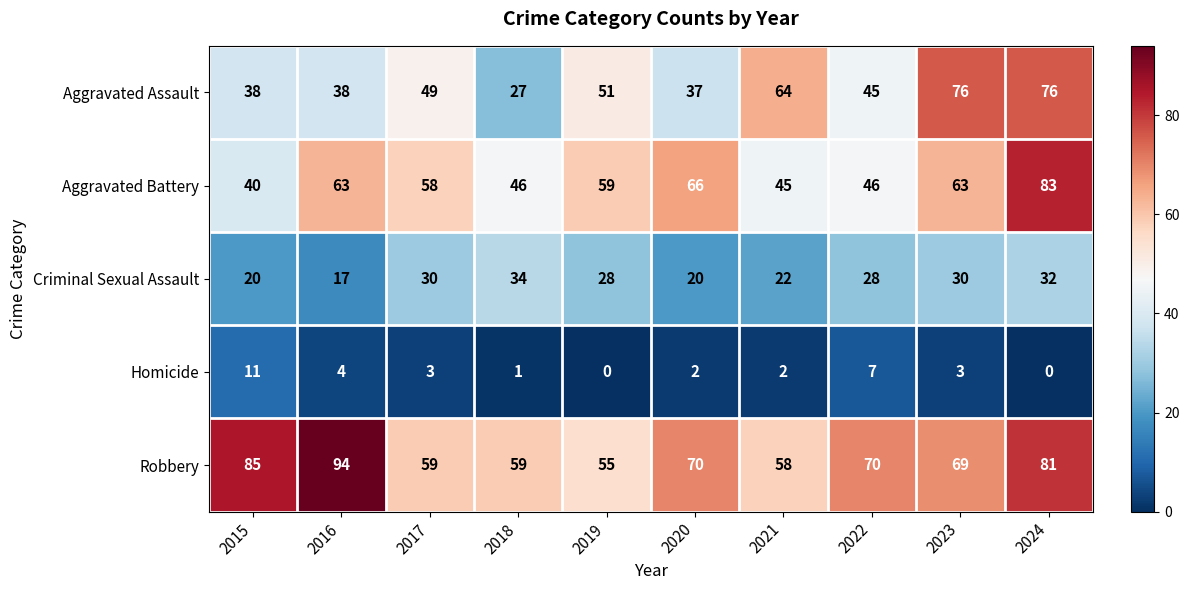

What is the difference between the highest and lowest values at 2018?

58